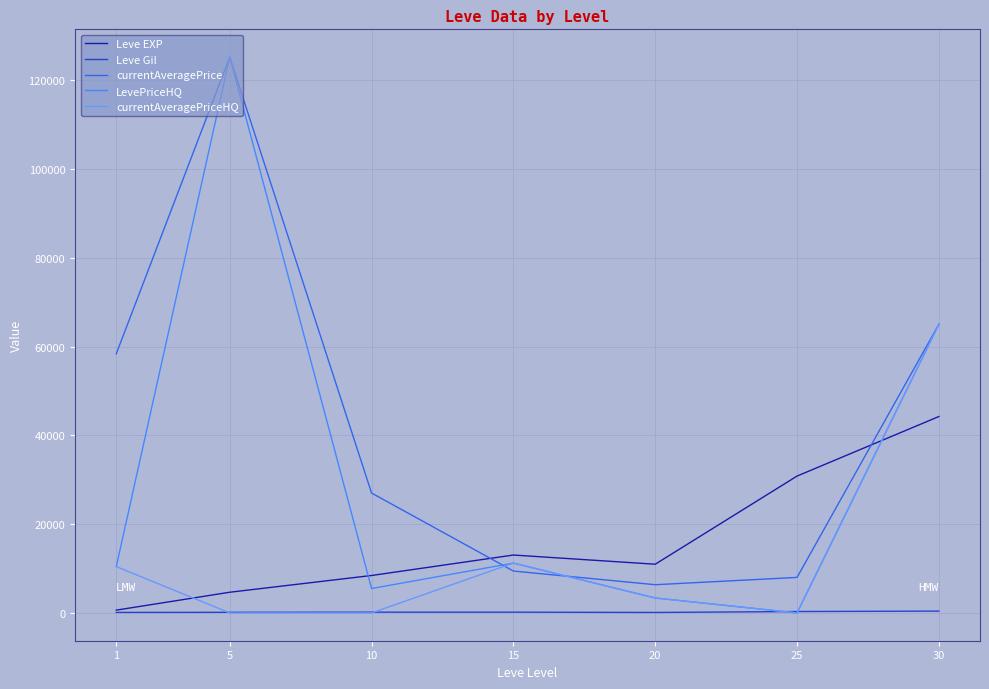

The LevePriceHQ series shows 2523.3 at 10. True or false?

False